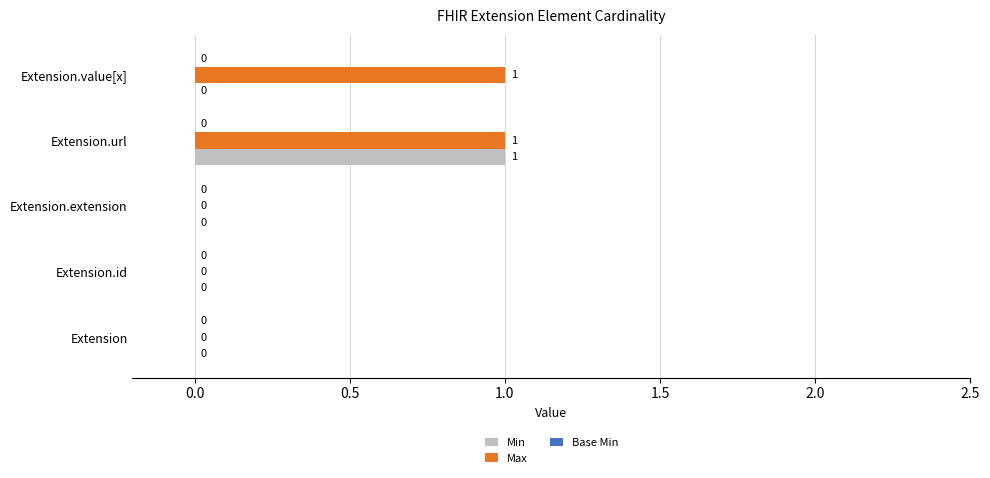

Which category has the highest value in the Min series?

Extension.url